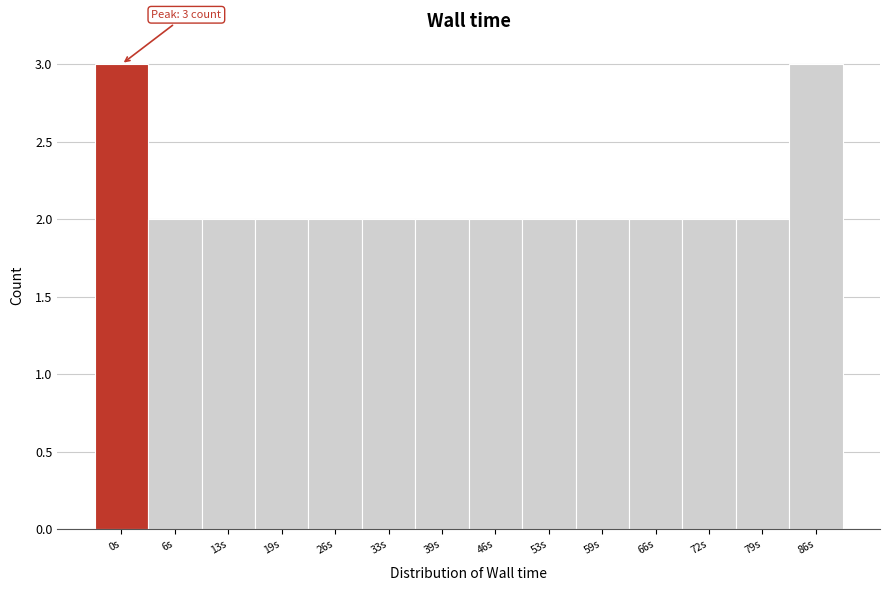

Reading right to left, transcribe all the data shown in this chart.

3	2	2	2	2	2	2	2	2	2	2	2	2	3